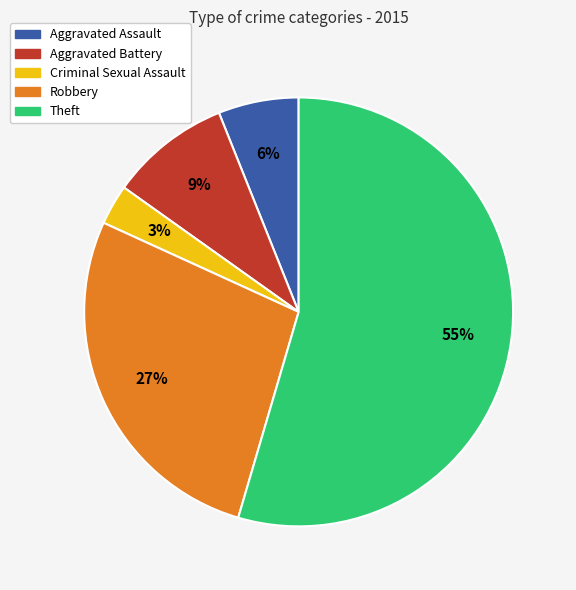

What percentage is the Theft slice, to the nearest percent?

55%